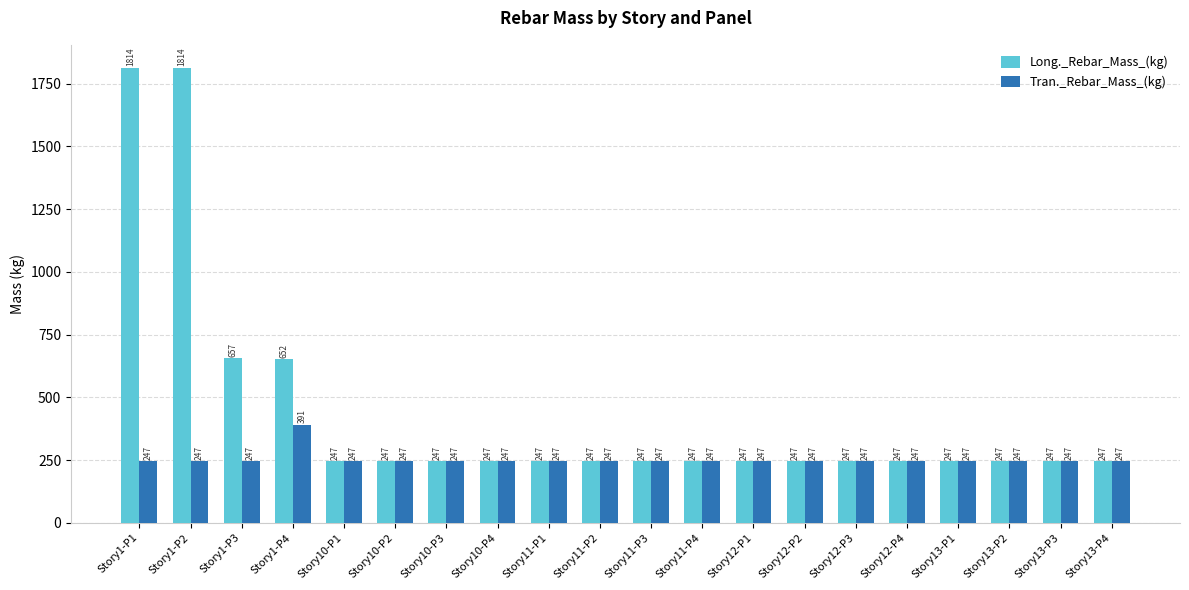

Which series has the largest total across all categories?

Long._Rebar_Mass_(kg)